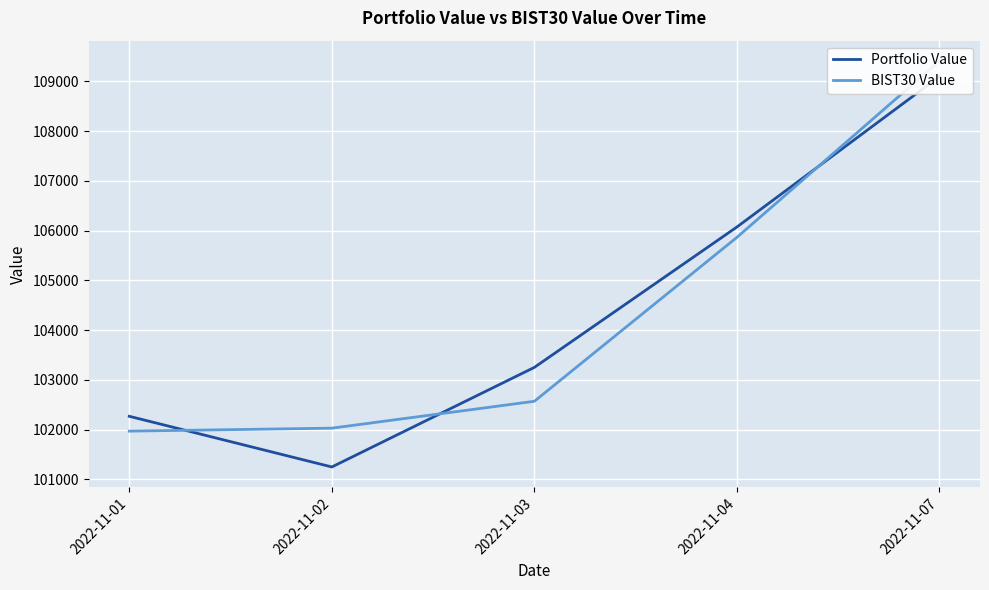

The Portfolio Value series shows 103251.7 at 2022-11-03. True or false?

True